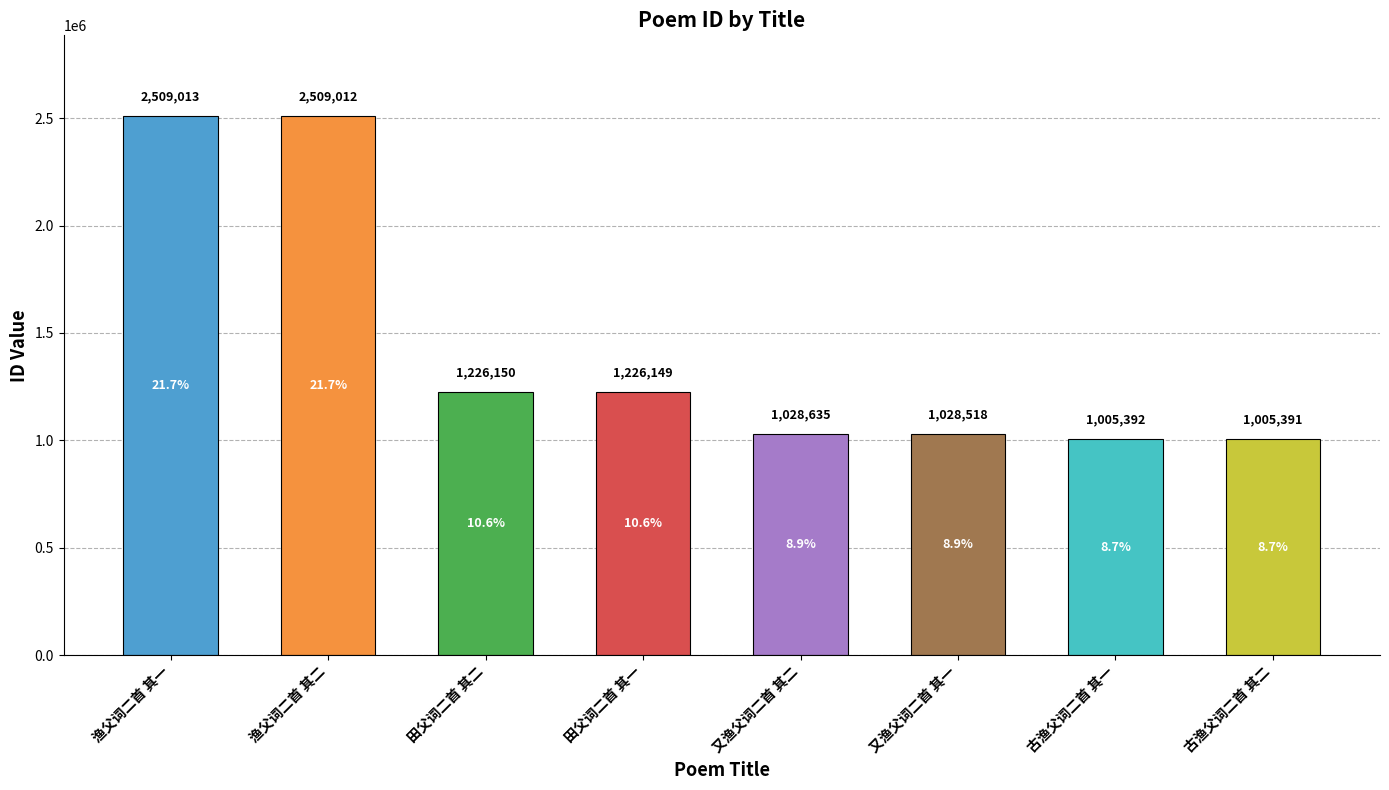

Which label corresponds to the largest value in the chart?

渔父词二首 其一